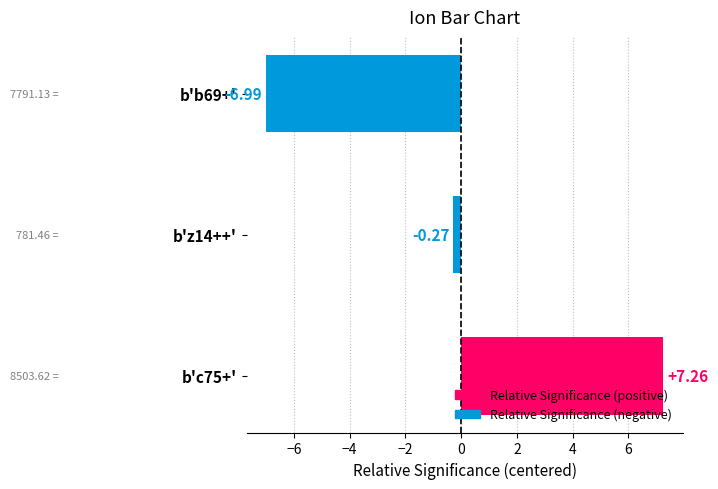

Are the bars horizontal?

Yes